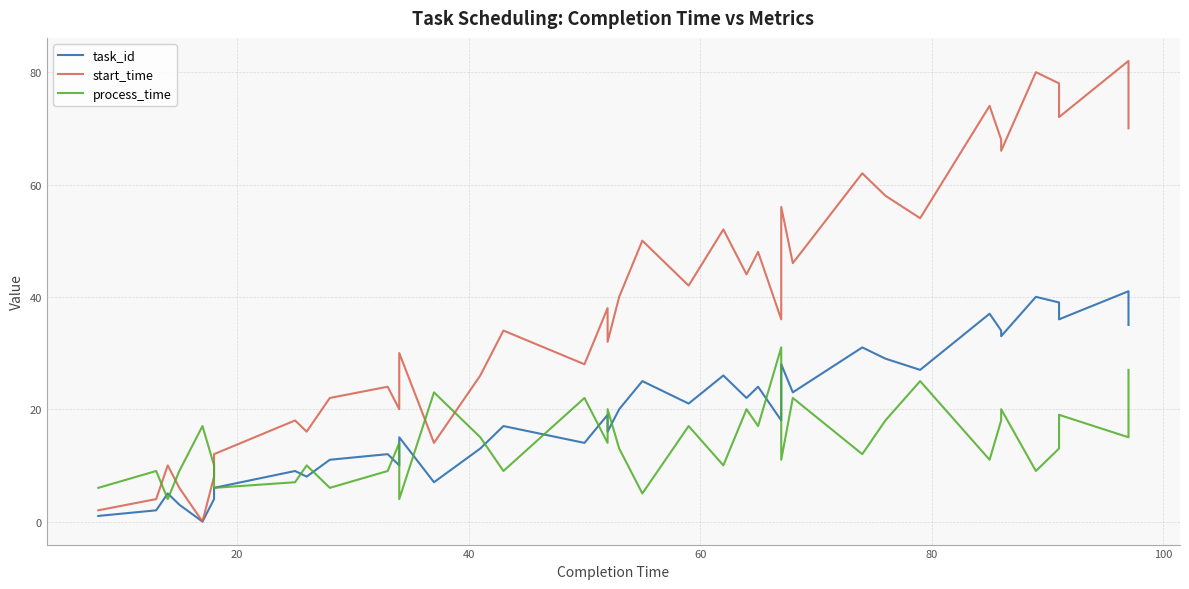

True or false: task_id has more than 1 interior local peaks.

True